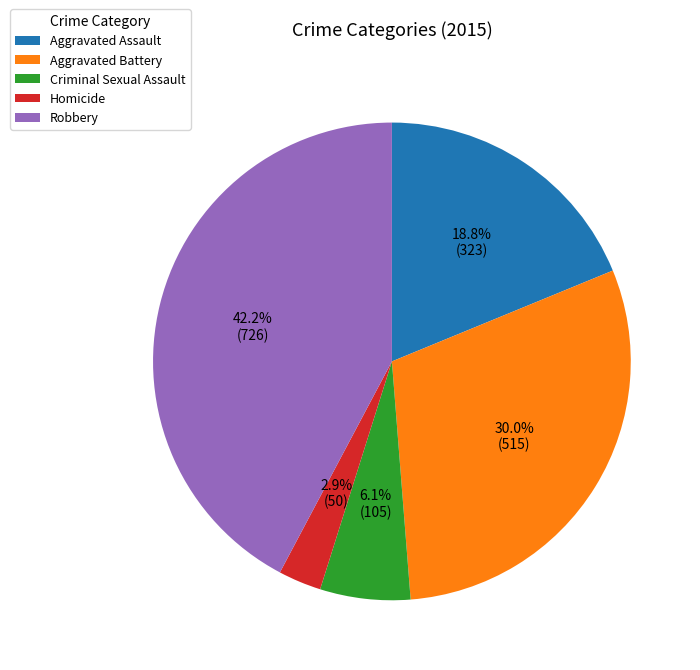

Does Aggravated Assault account for over 50% of the chart?

No